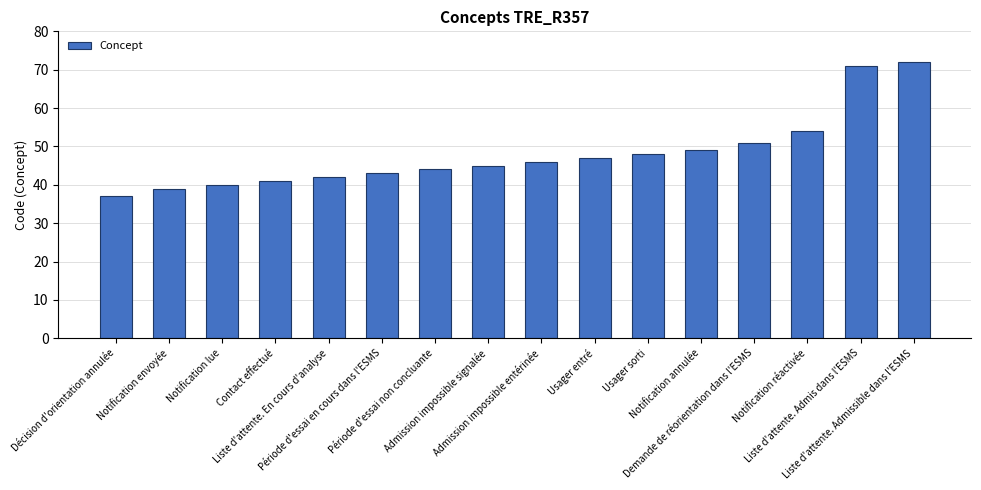

Between Demande de réorientation dans l'ESMS and Liste d'attente. Admis dans l'ESMS, which is larger?

Liste d'attente. Admis dans l'ESMS